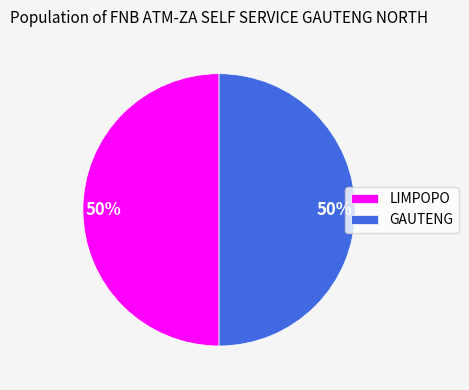

To the nearest percent, what is the combined percentage of GAUTENG and LIMPOPO?

100%